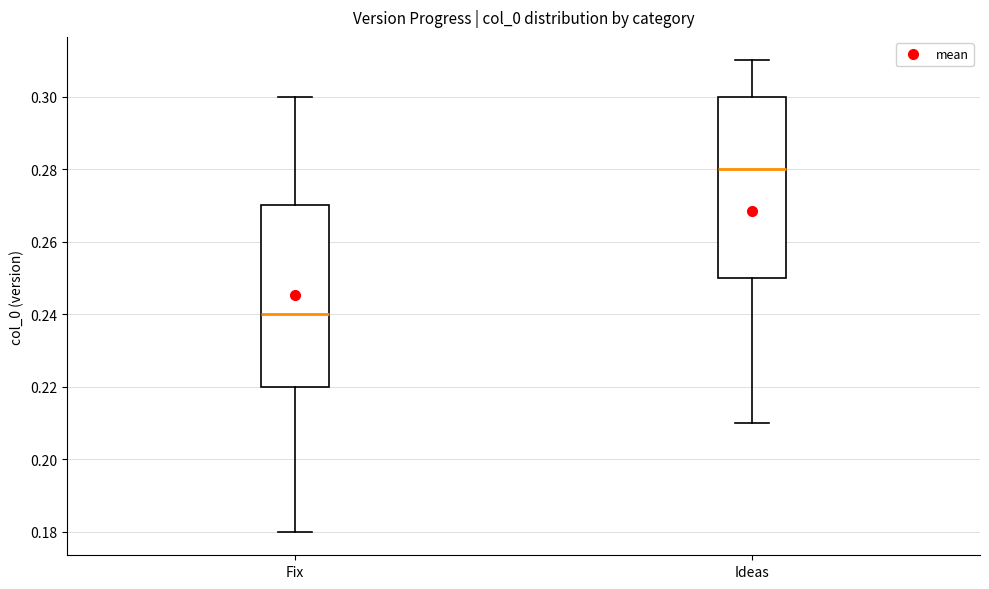

Which box's median line is the highest?

Ideas